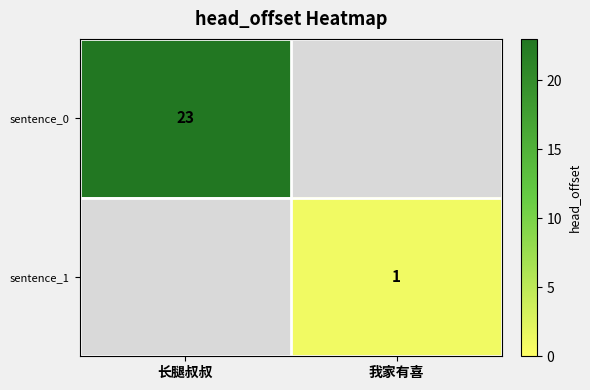

True or false: sentence_1 has a value of 0 at 我家有喜.

False